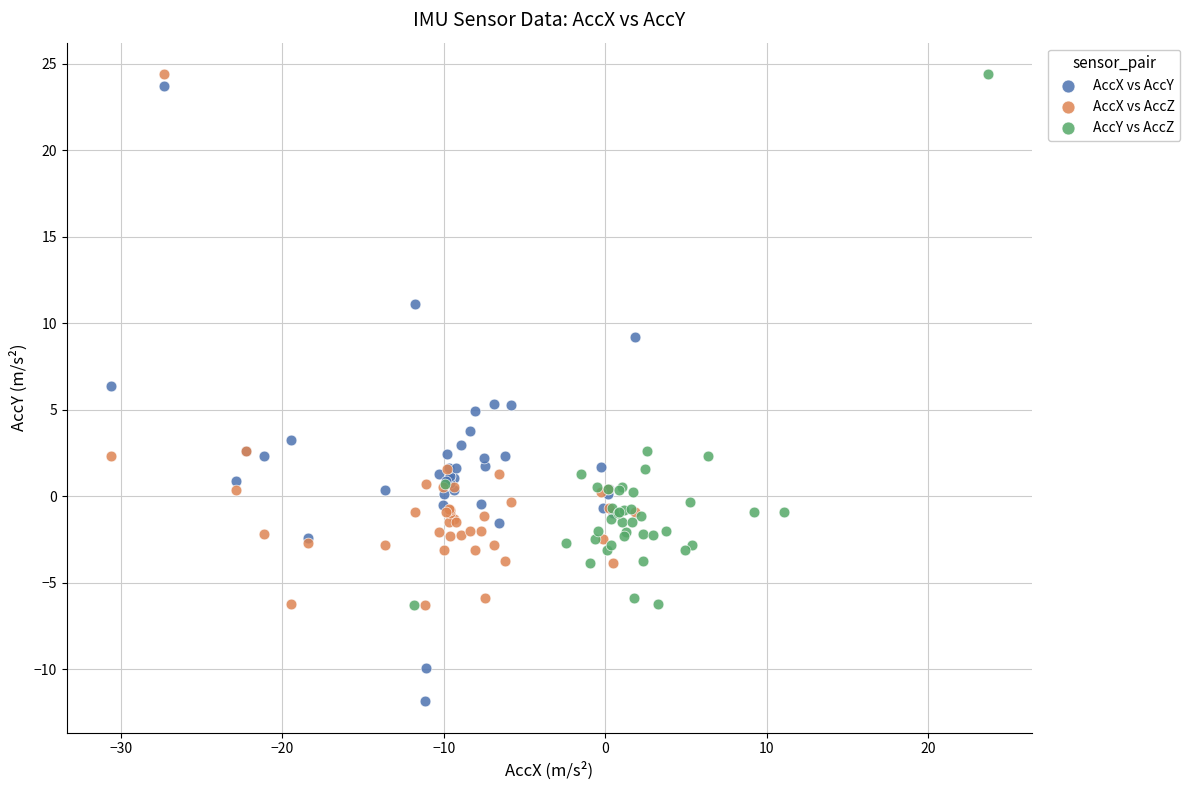

What are all the series names shown in the legend?

AccX vs AccY, AccX vs AccZ, AccY vs AccZ